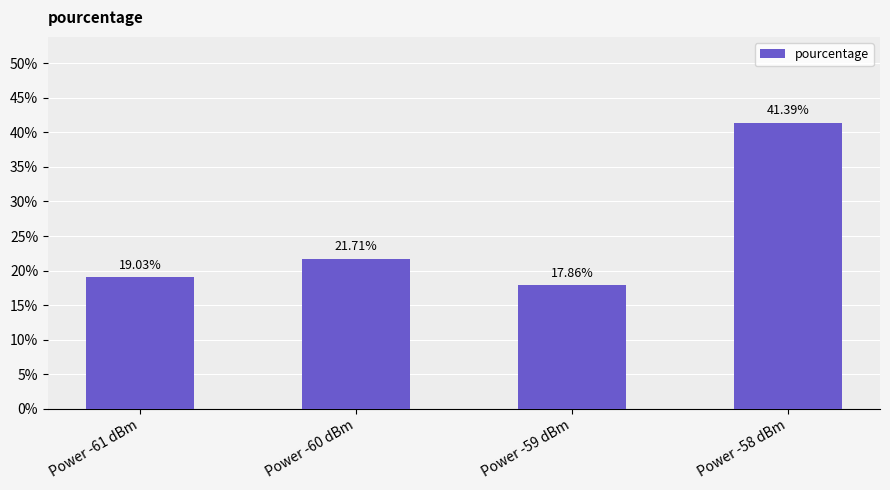

List the labels in order of value, largest first.

Power -58 dBm, Power -60 dBm, Power -61 dBm, Power -59 dBm